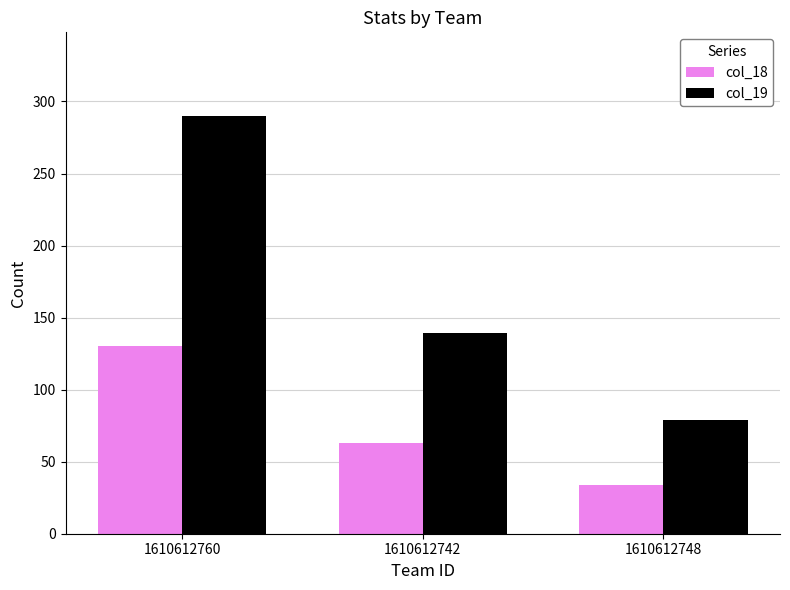

What is the spread (max minus min) of values at 1610612760?

160